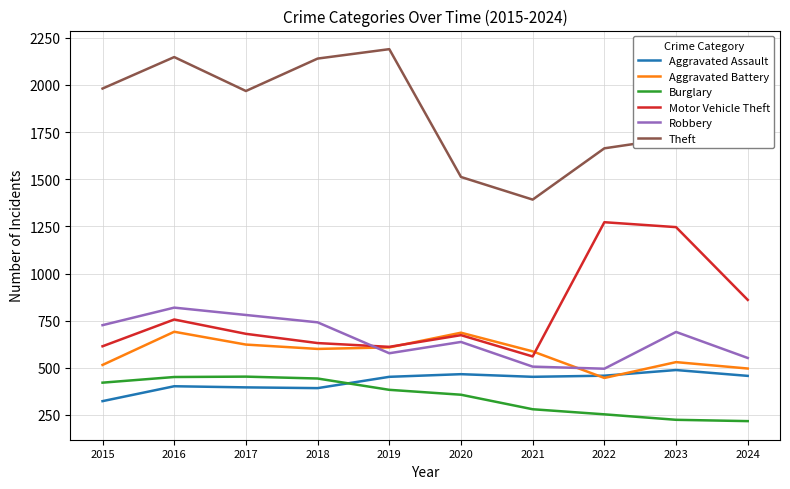

At which category is the sum across all series the highest?

2016